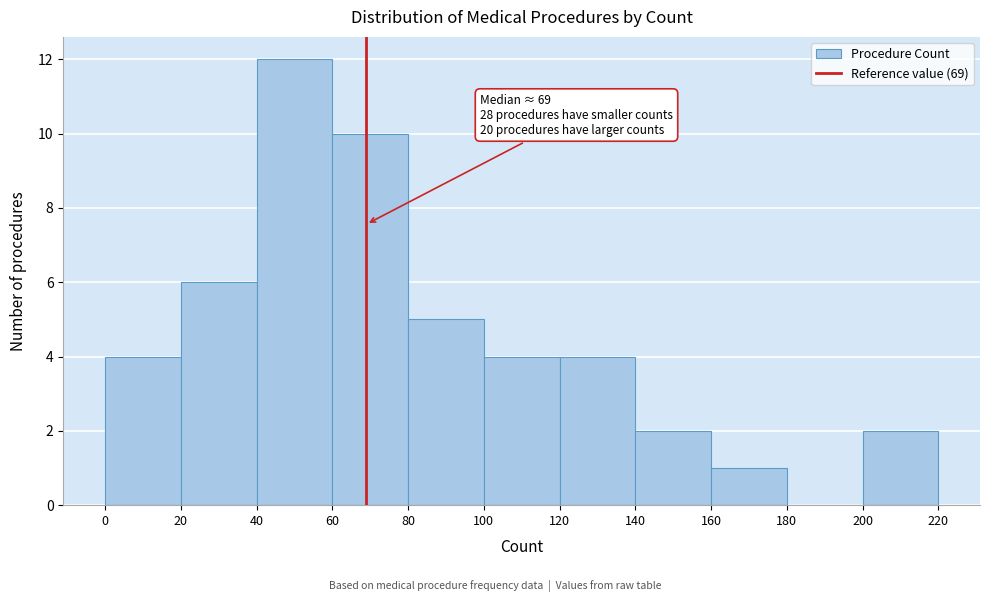

Over which range of the x-axis is the bar tallest?

40 to 60